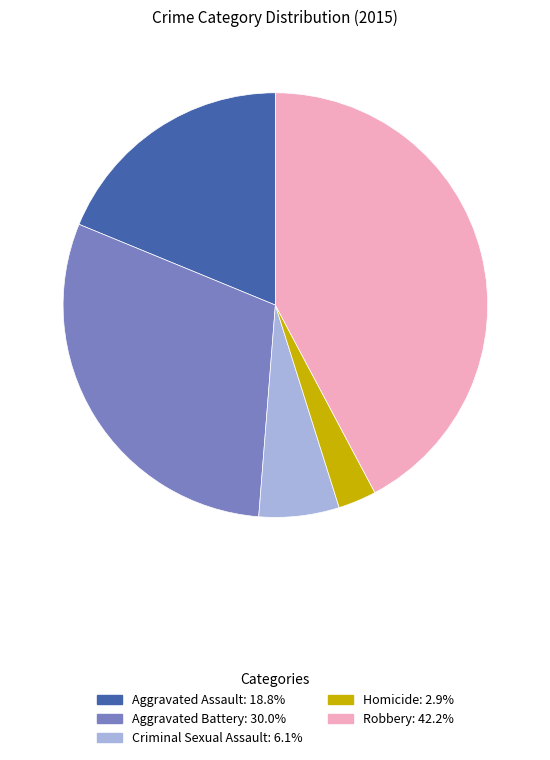

Rank the categories by value from highest to lowest.

Robbery, Aggravated Battery, Aggravated Assault, Criminal Sexual Assault, Homicide